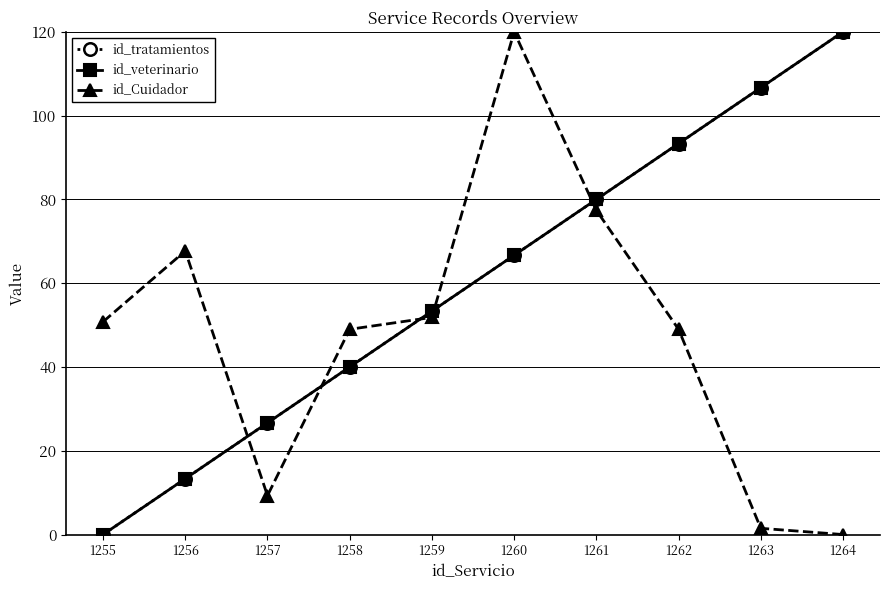

At which label does id_veterinario reach its minimum?

1255